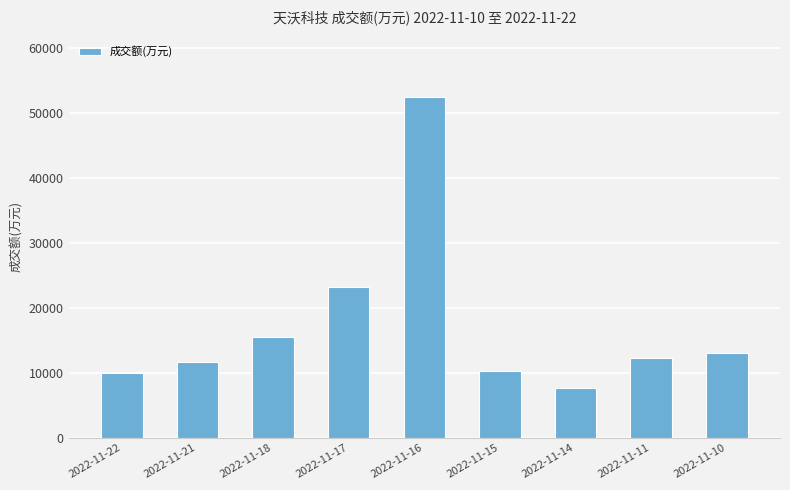

What is the value of the 2nd bar from the left?

11636